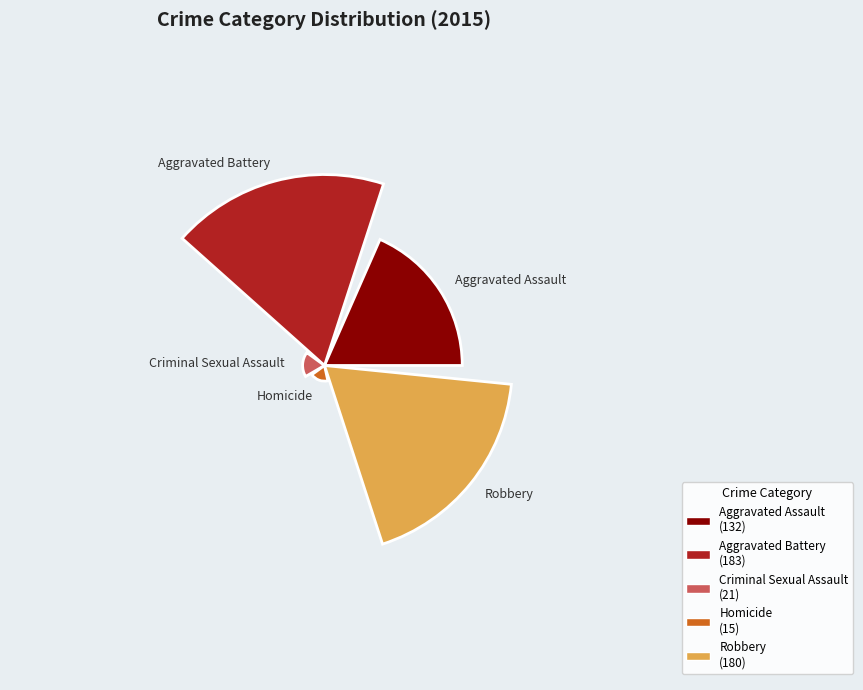

Combined, do Aggravated Battery and Robbery account for over 50%?

Yes